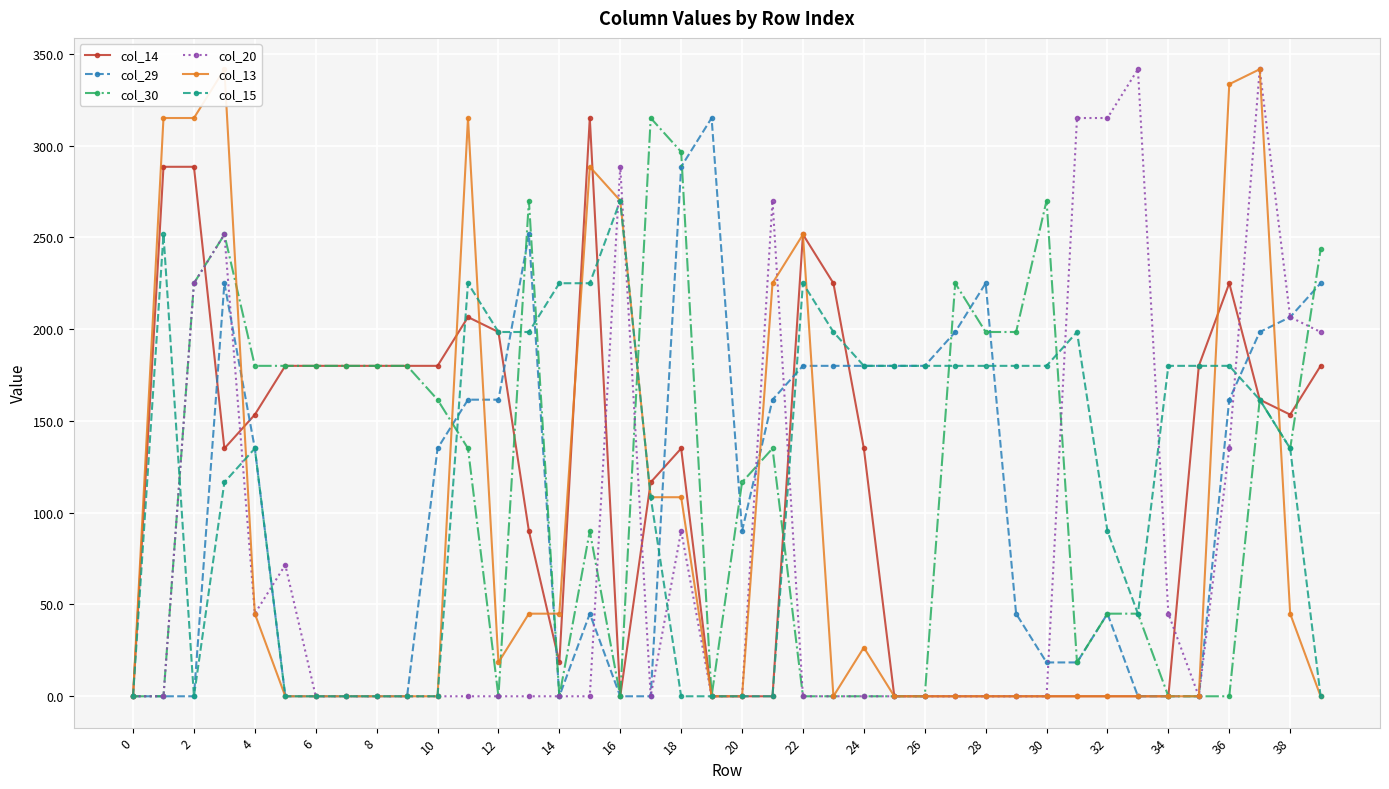

True or false: col_20 and col_30 intersect in this chart.

True